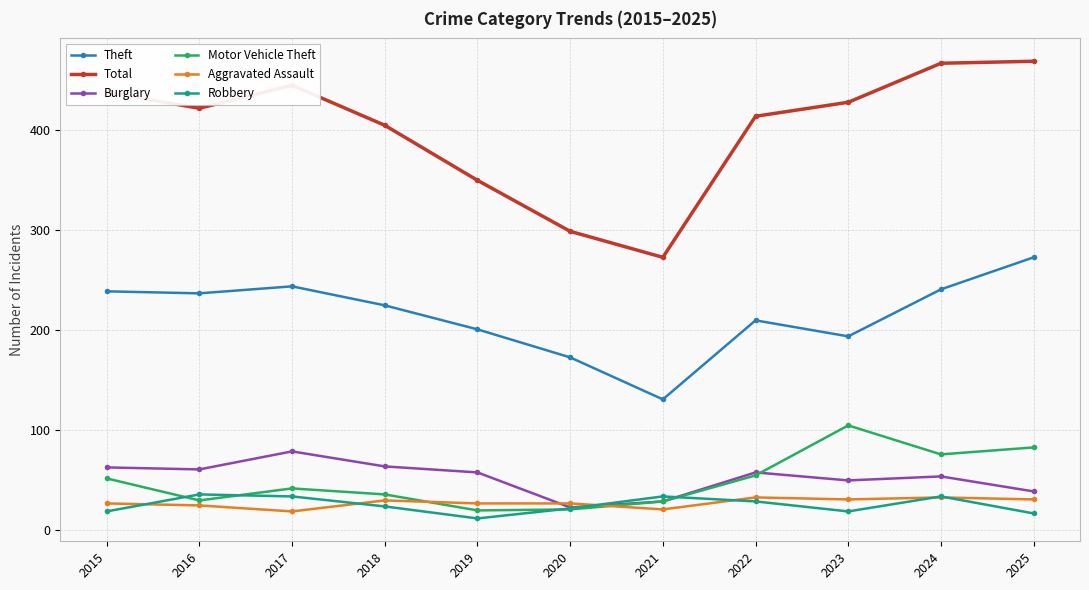

Which series changed the most between 2016 and 2017?

Total